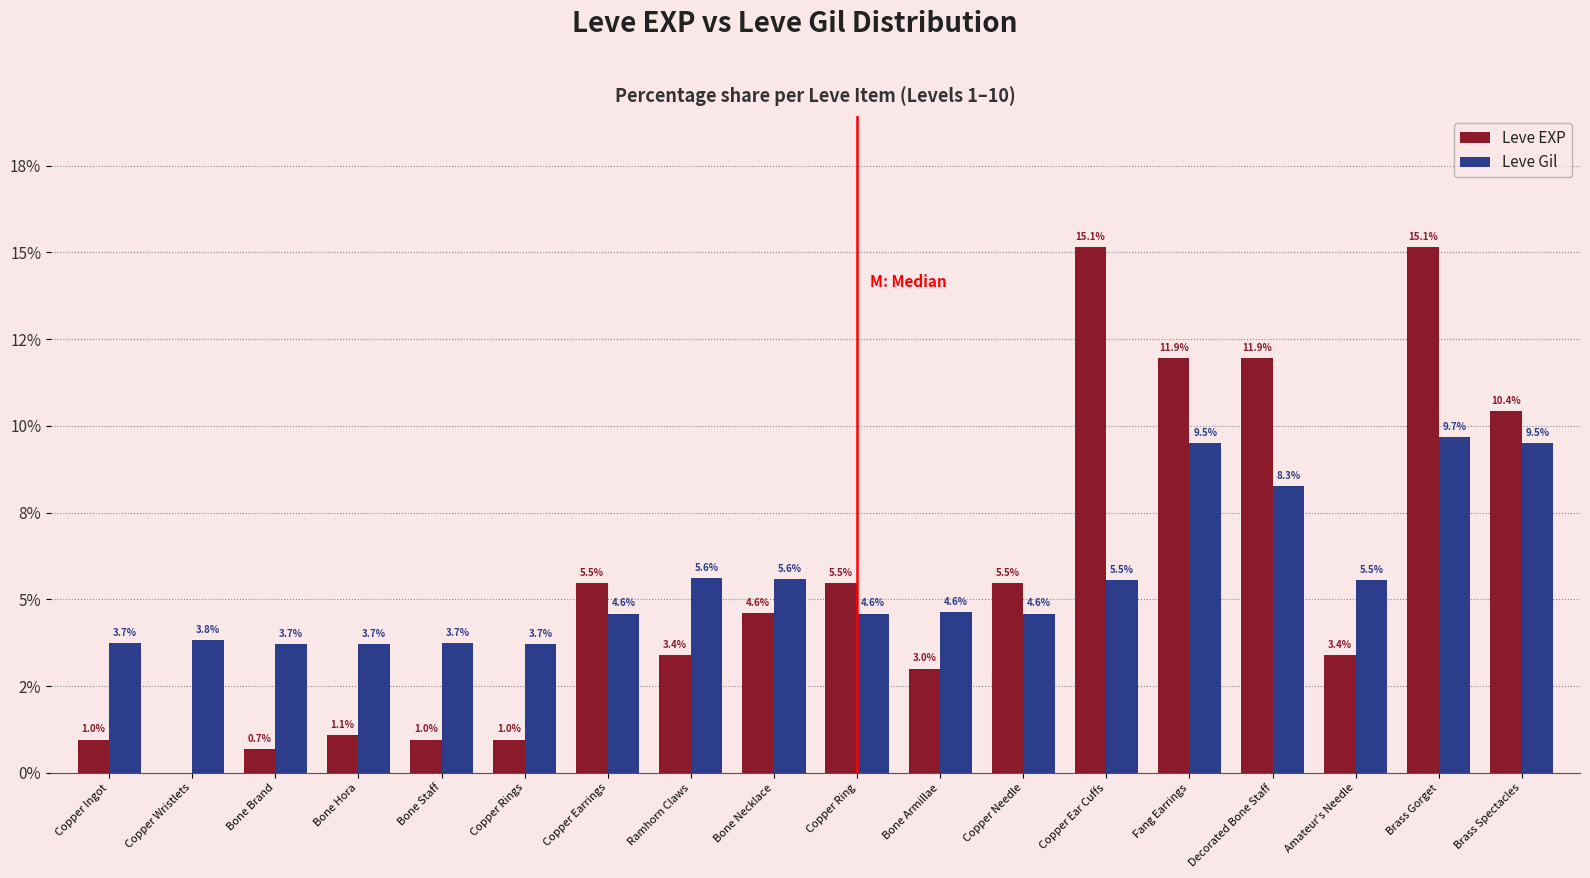

What is the label of the 4th bar from the left?

Bone Hora